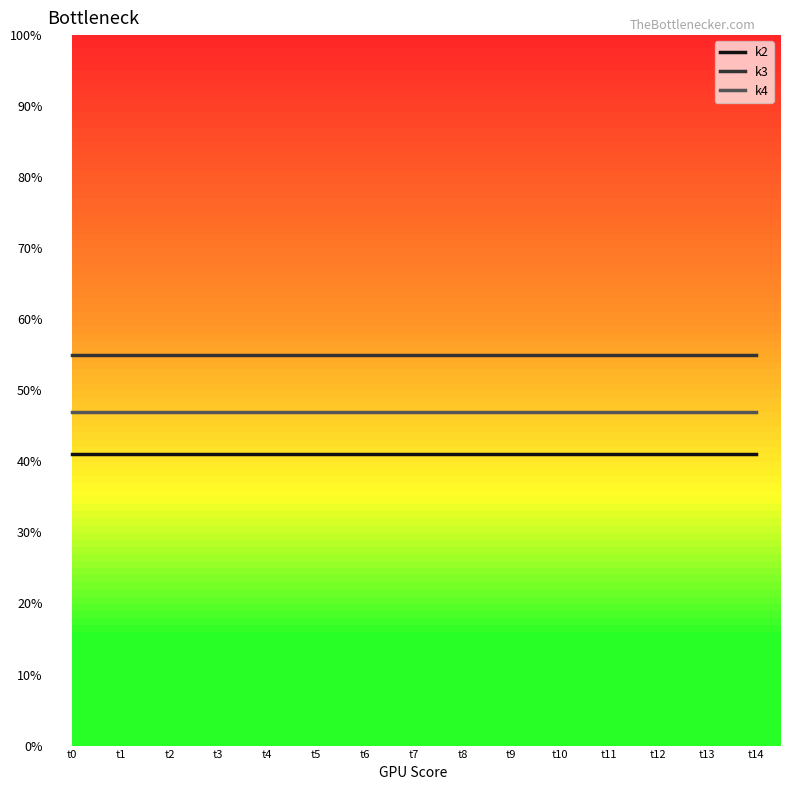

Is the value of k2 at t9 greater than the value of k3 at t10?

No